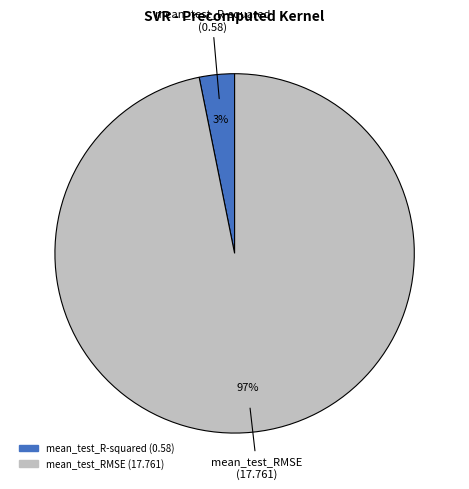

Do mean_test_R-squared and mean_test_RMSE together represent more than half of the pie?

Yes